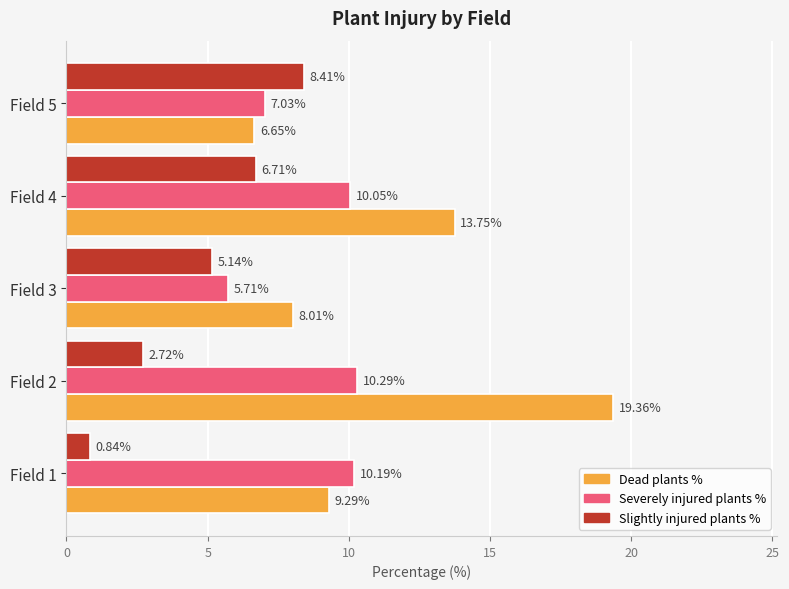

What is the total value across all series at Field 4?

30.5